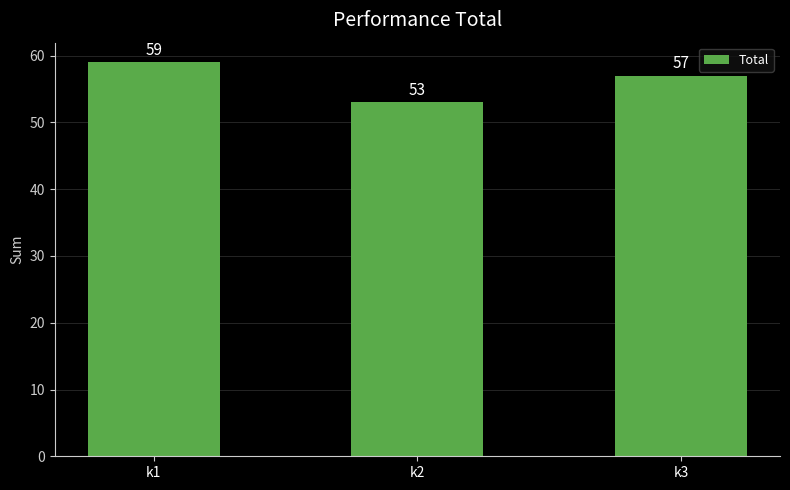

What is the difference between the second highest and minimum values?

4